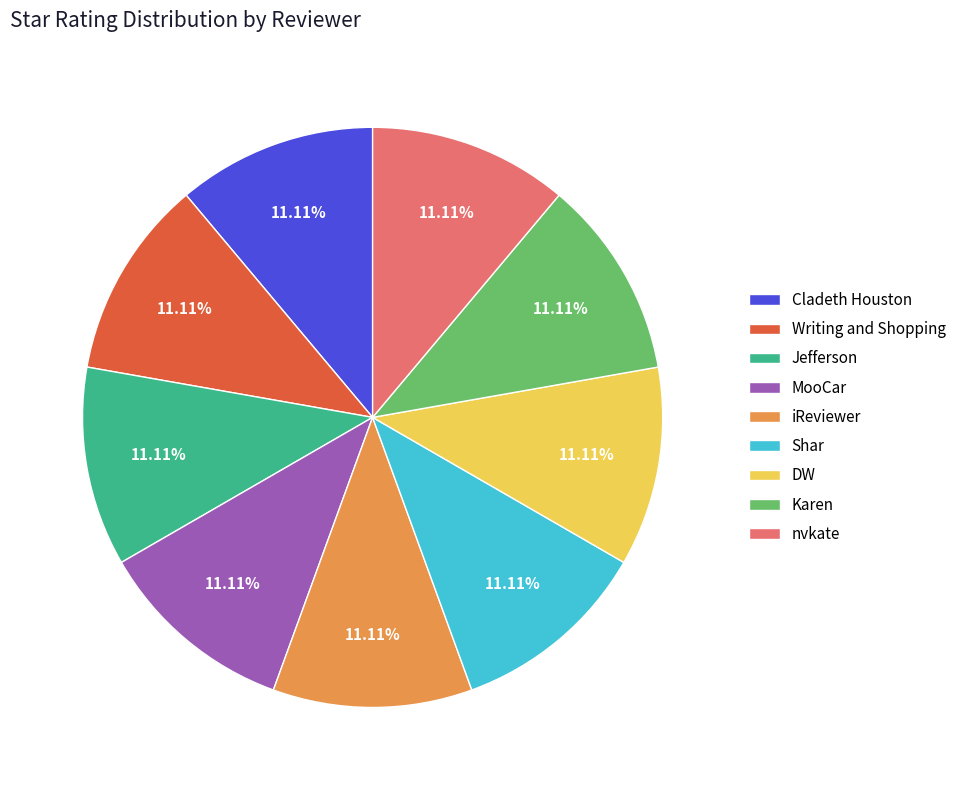

Approximately how many times larger is the value at Writing and Shopping compared to Cladeth Houston?

1.0